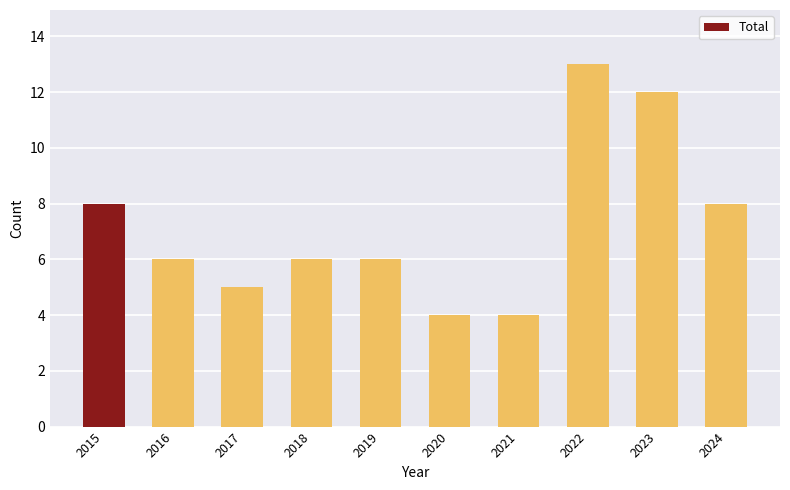

What is the difference between the values at 2018 and 2022?

7